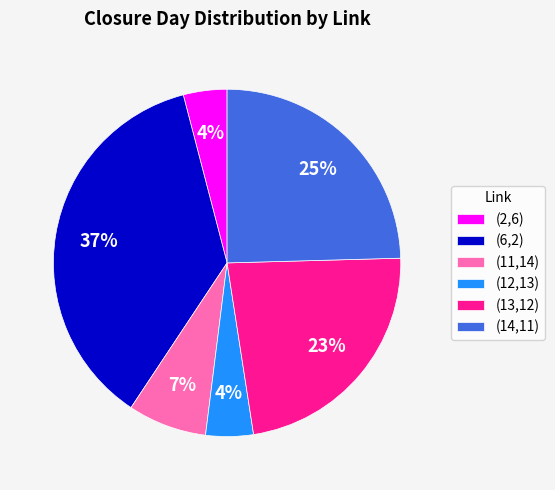

How many slices are in this pie chart?

6